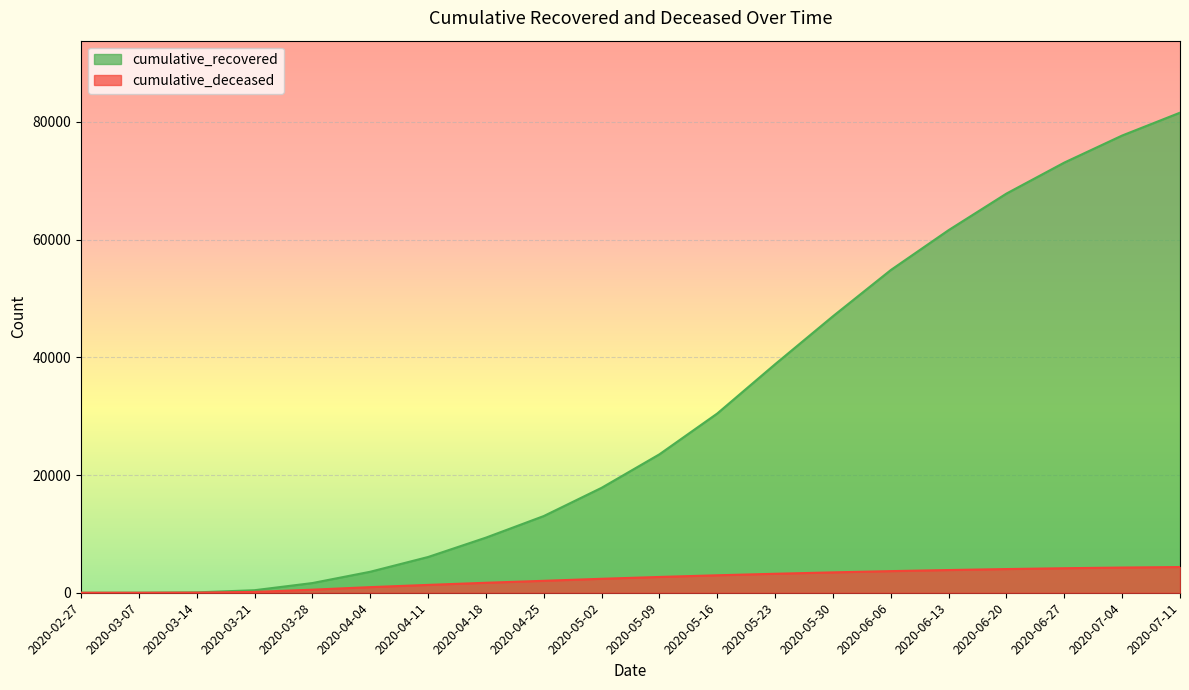

What is the value of the cumulative_deceased point at the 14th from the left?

3460